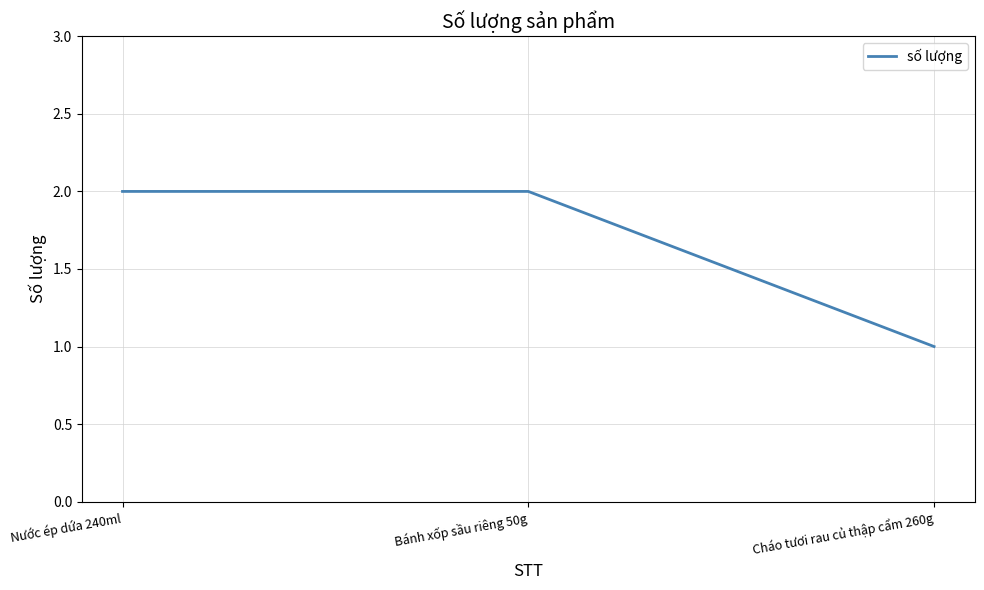

Which label corresponds to the smallest value in the chart?

Cháo tươi rau củ thập cẩm 260g